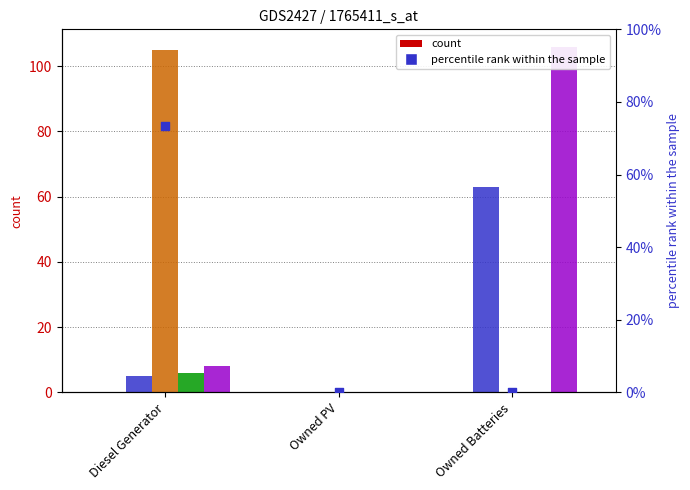

Which series reaches the minimum Y coordinate?

col_7